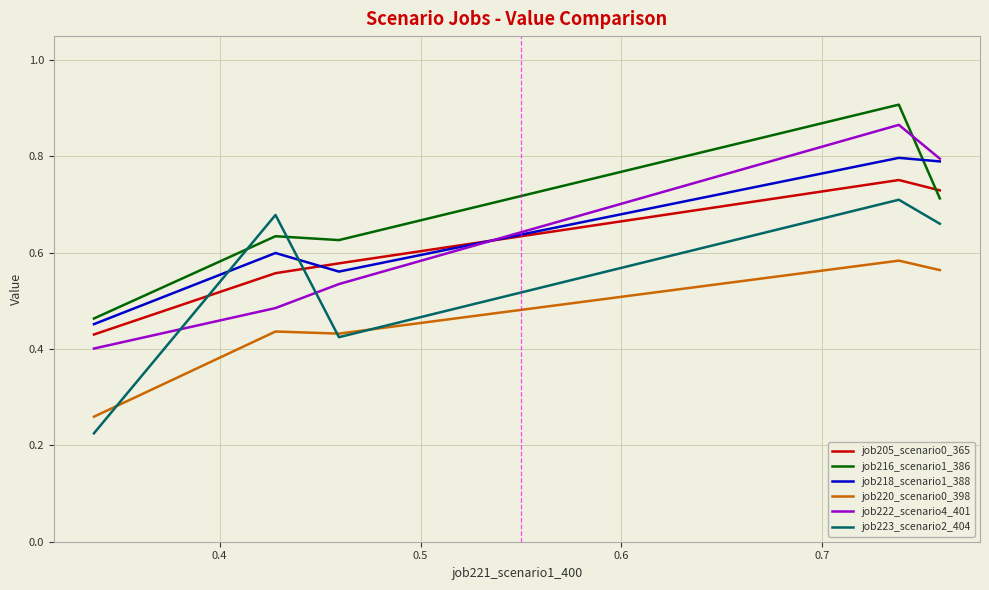

True or false: job222_scenario4_401 and job220_scenario0_398 intersect in this chart.

False